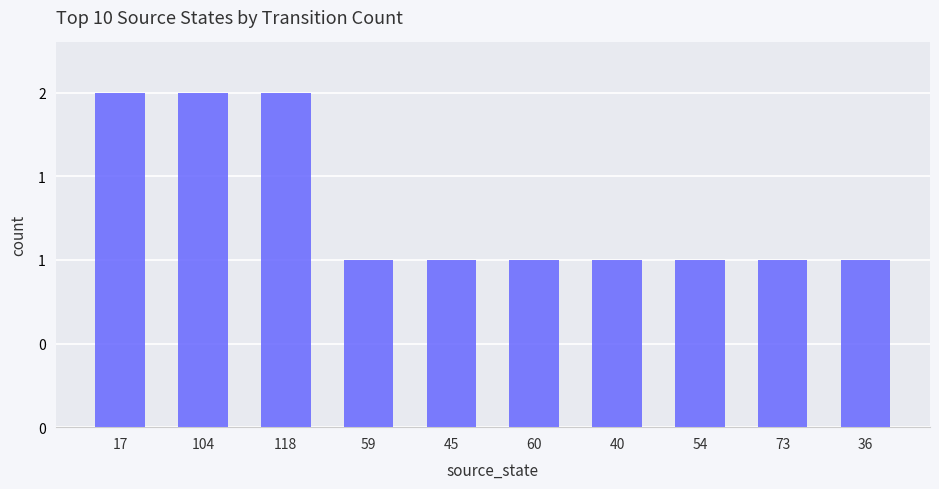

How many values exceed 1?

3